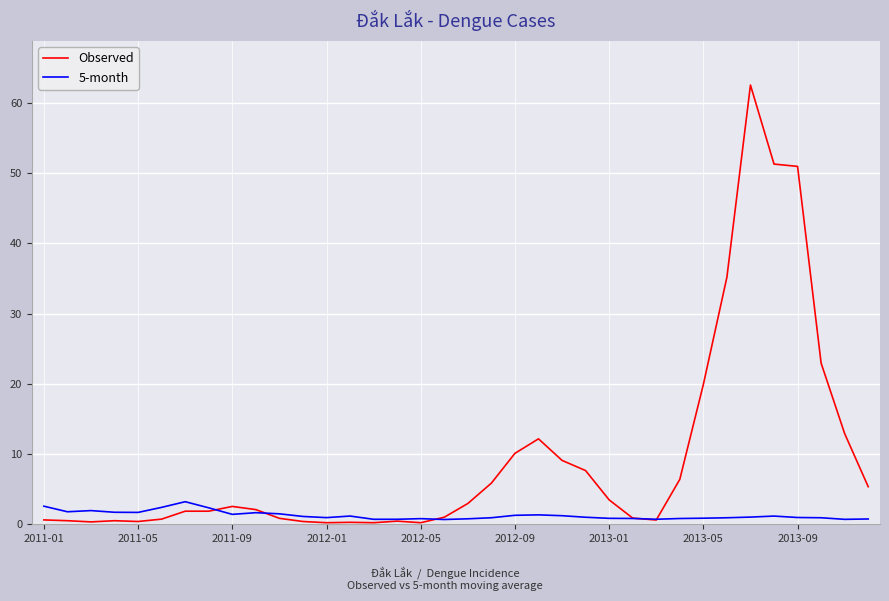

Which series has the largest range (max minus min)?

Observed